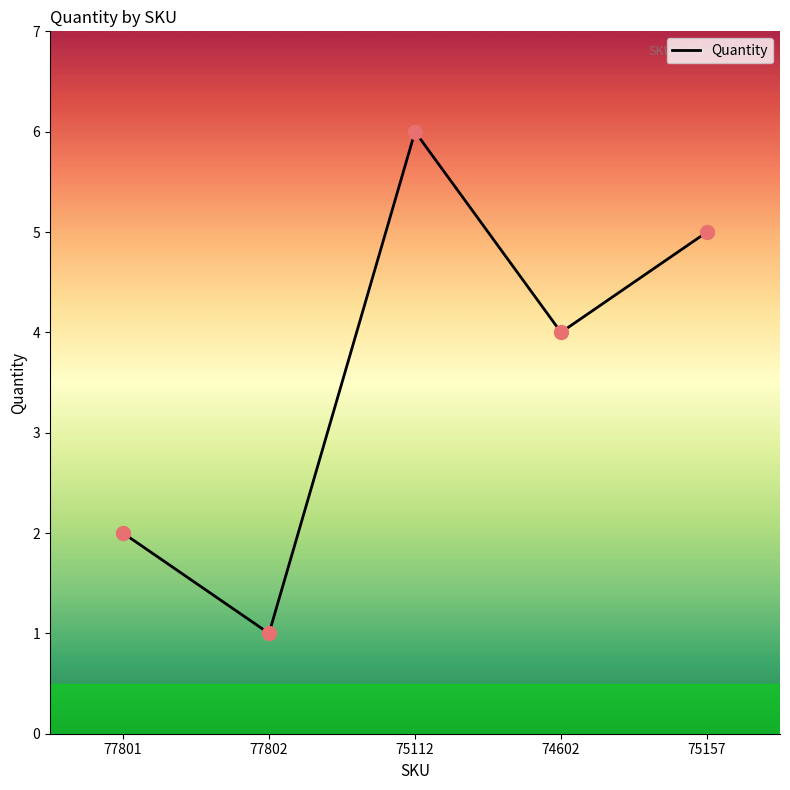

Approximately how many times larger is the value at 74602 compared to 77802?

4.0